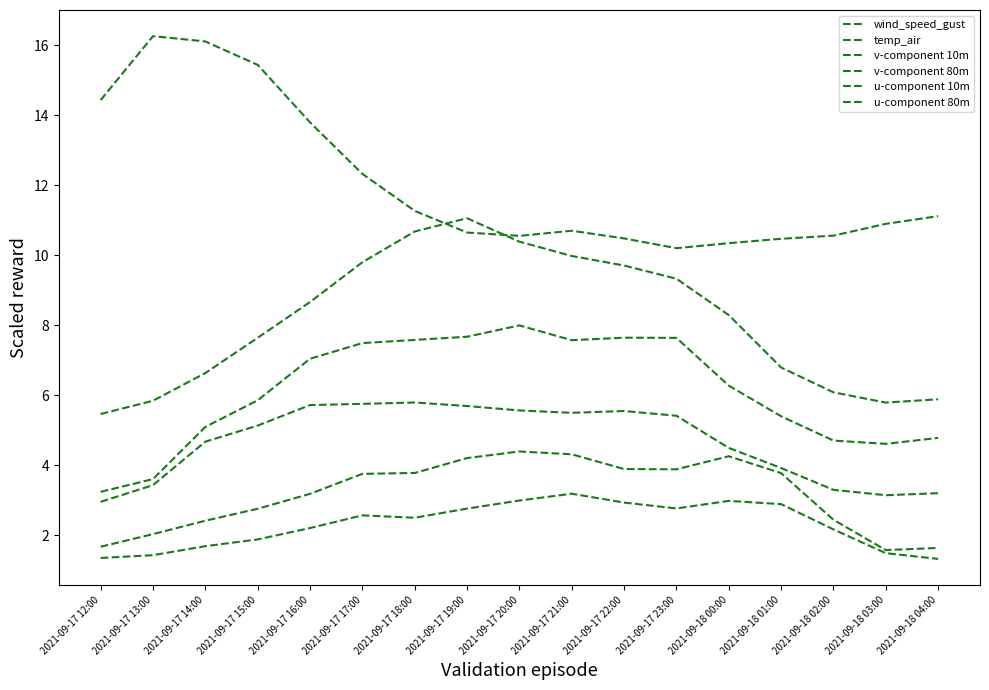

What is the maximum value shown in the chart?

16.3